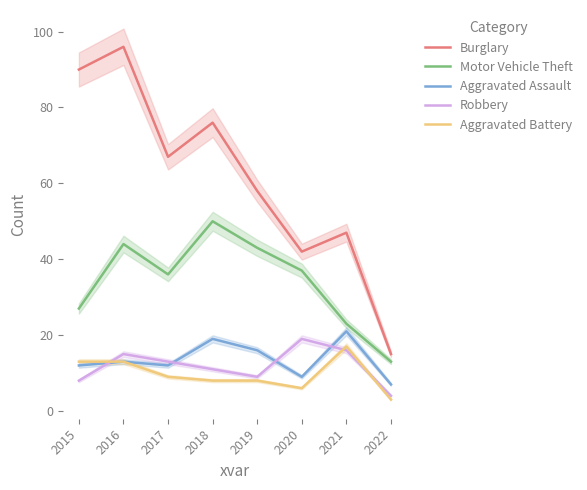

At 2016, list the series in order from smallest to largest.

Aggravated Assault, Aggravated Battery, Robbery, Motor Vehicle Theft, Burglary